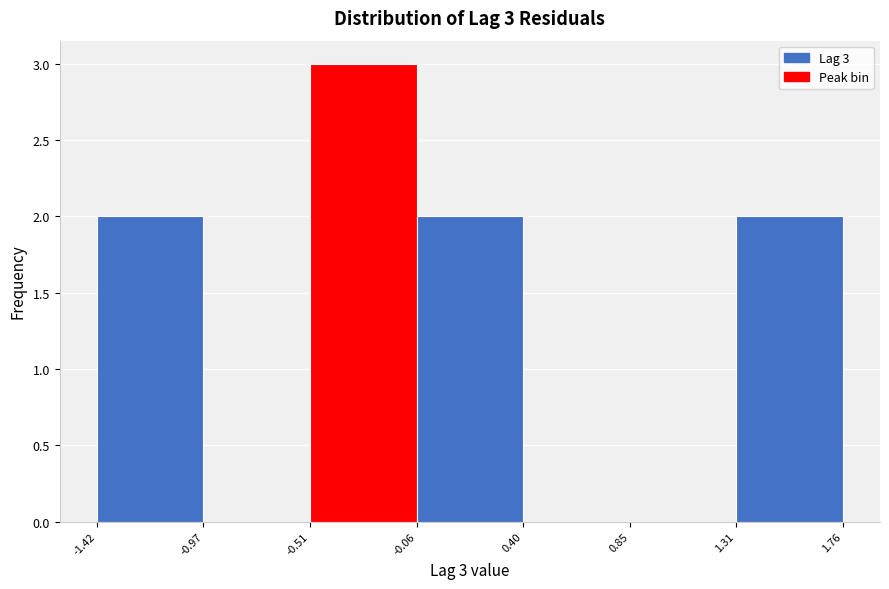

Which range on the x-axis has the tallest bar?

-0.51 to -0.06